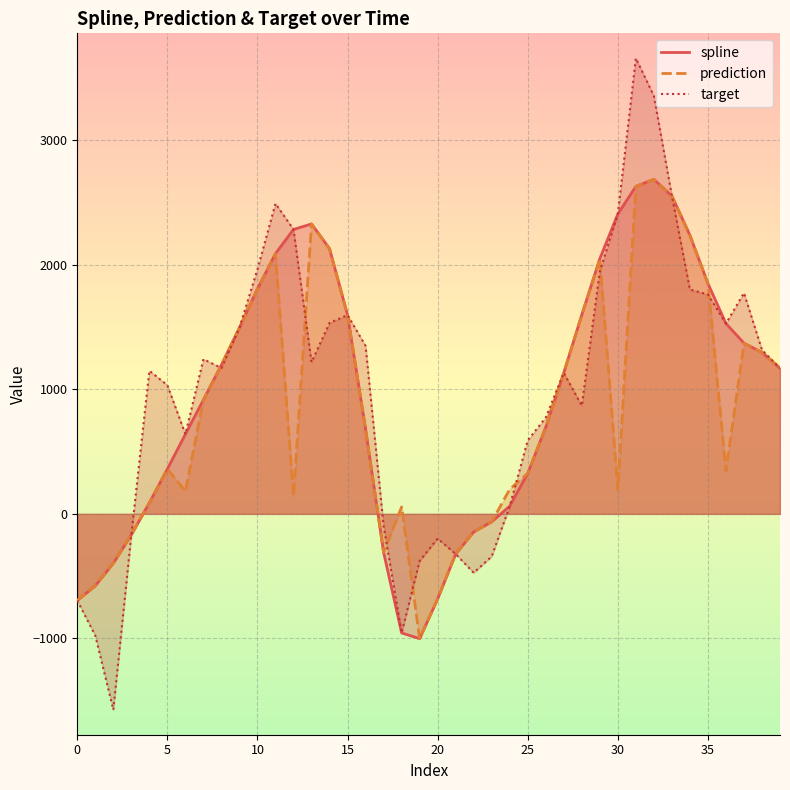

What is the value of the spline point at the 26th from the left?

360.8